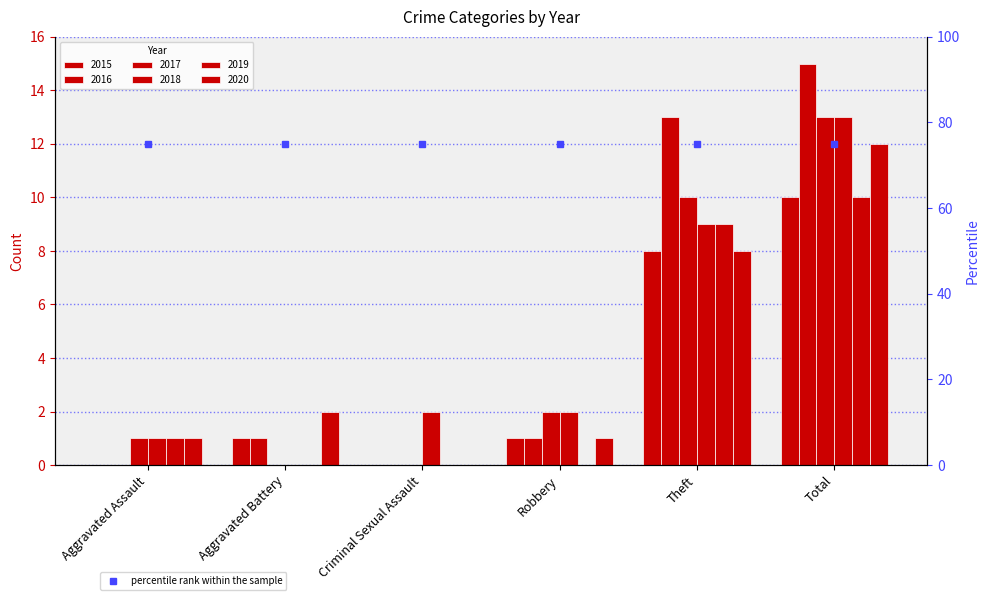

Count the number of categories in the chart.

6